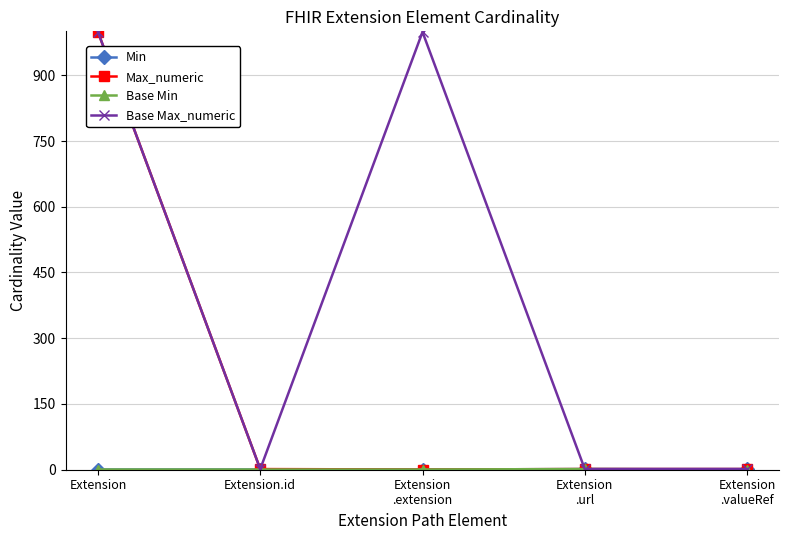

What is the highest value of the Max_numeric series?

999